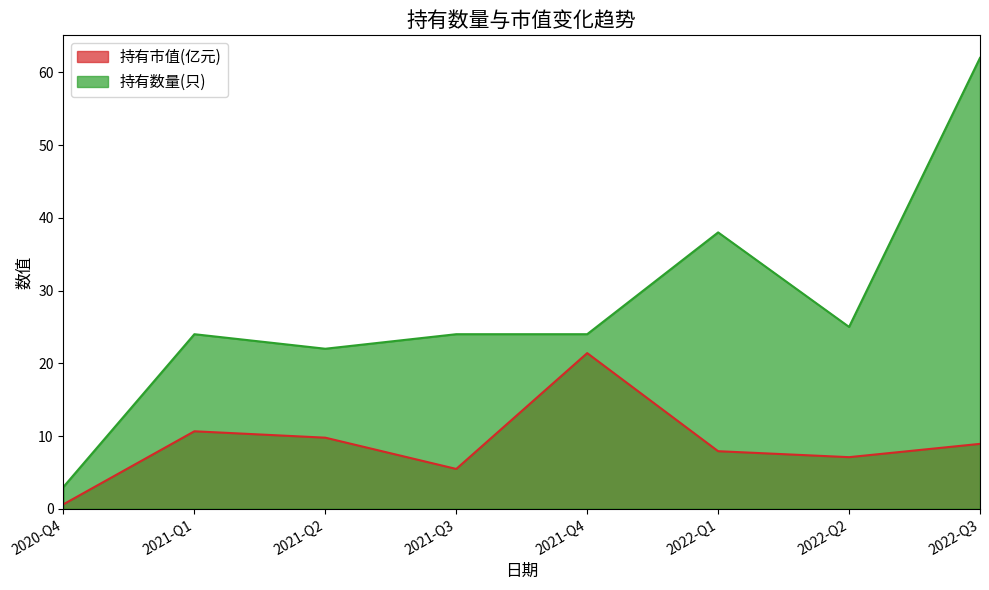

Reading left to right, what are all the values shown in this chart?

持有市值(亿元): 0.6	10.7	9.8	5.5	21.4	7.9	7.1	8.9
持有数量(只): 3.0	24.0	22.0	24.0	24.0	38.0	25.0	62.0